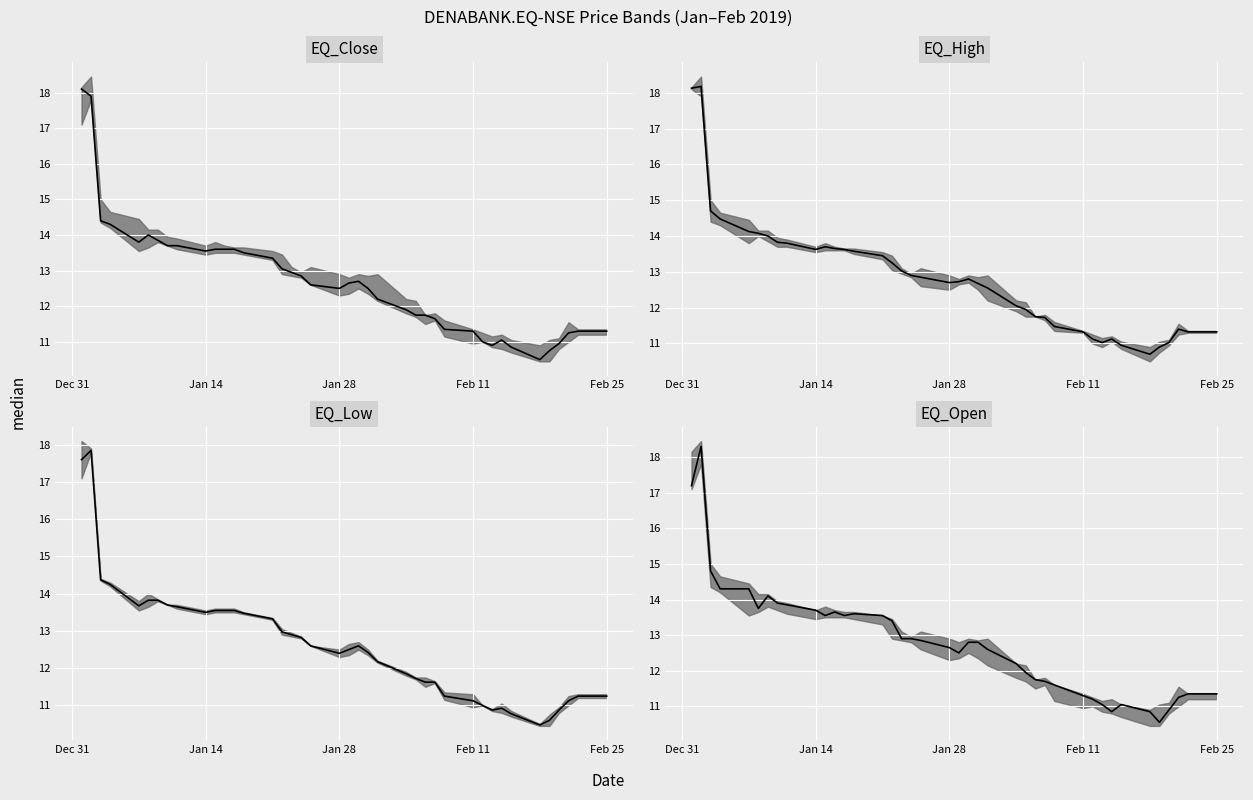

In EQ_Low median, how many points are higher than both neighbors (excluding endpoints)?

3